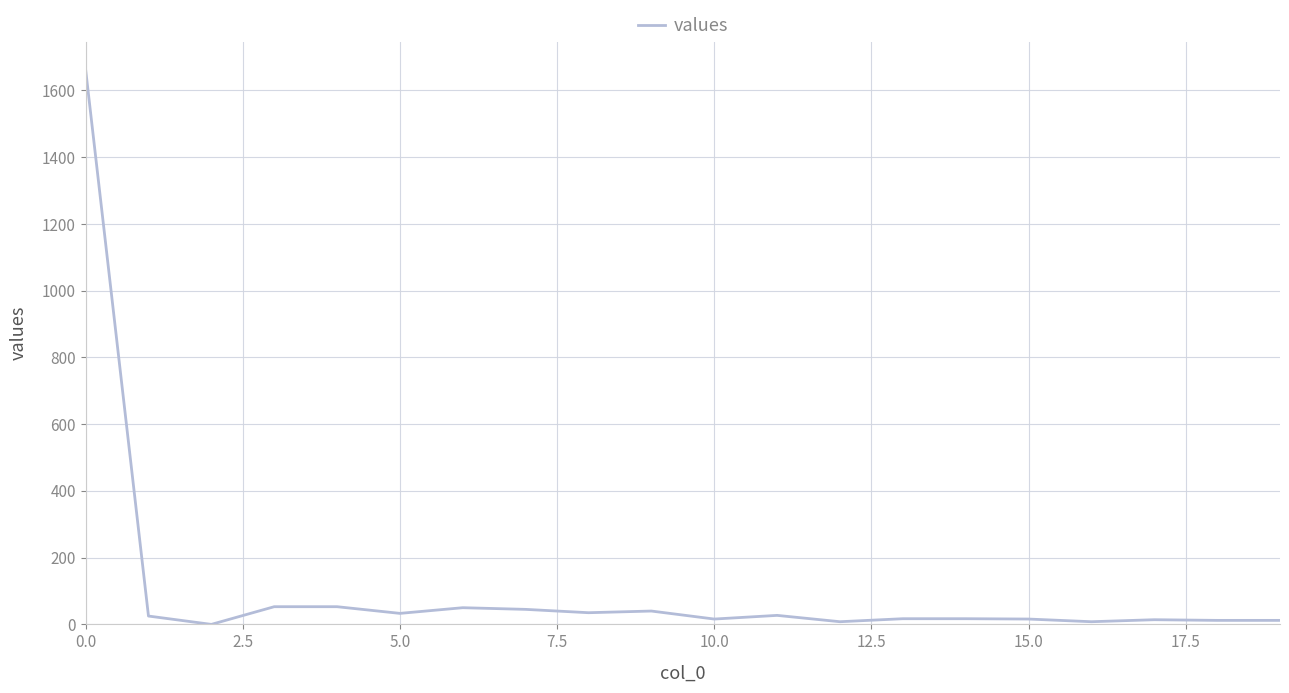

What is the difference between the maximum and minimum values?

1663